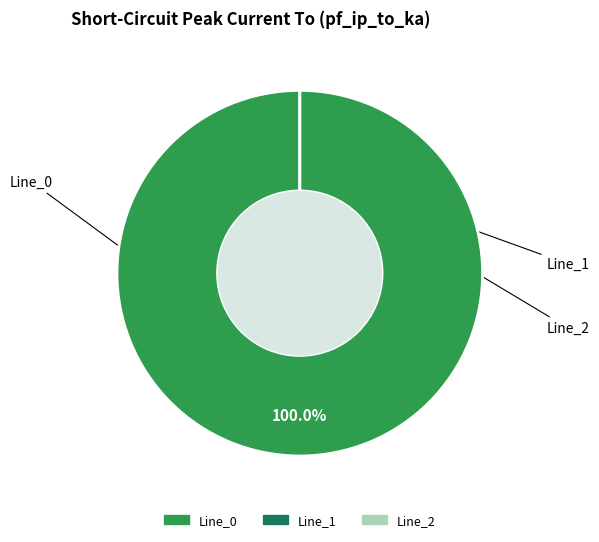

Rank the categories by value from highest to lowest.

Line_0, Line_1, Line_2